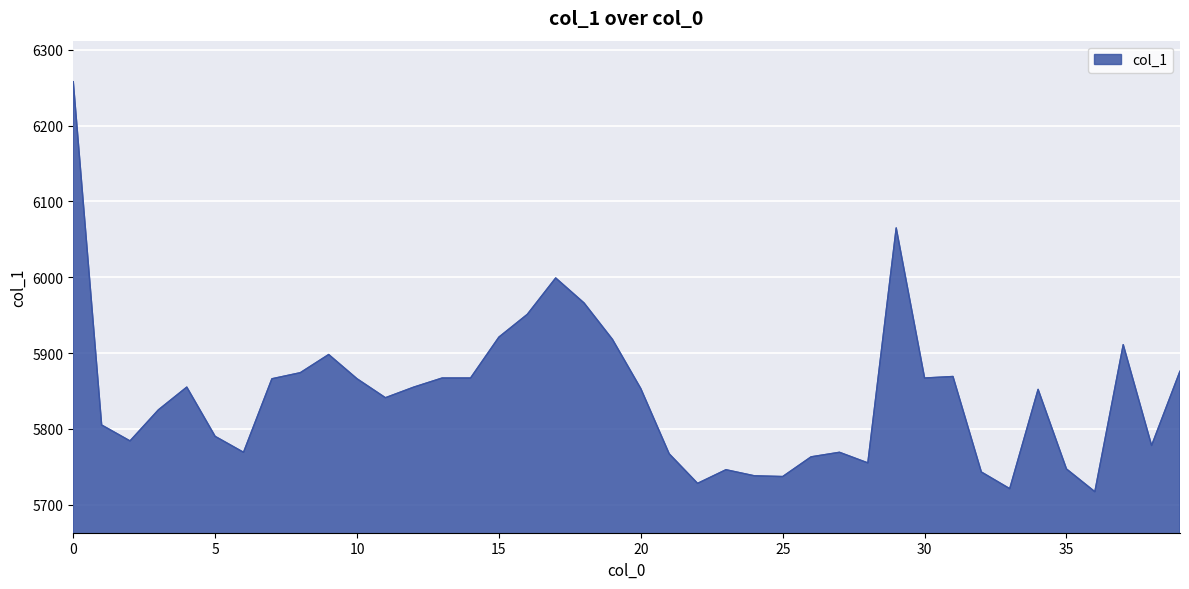

What is the minimum value shown in the chart?

5717